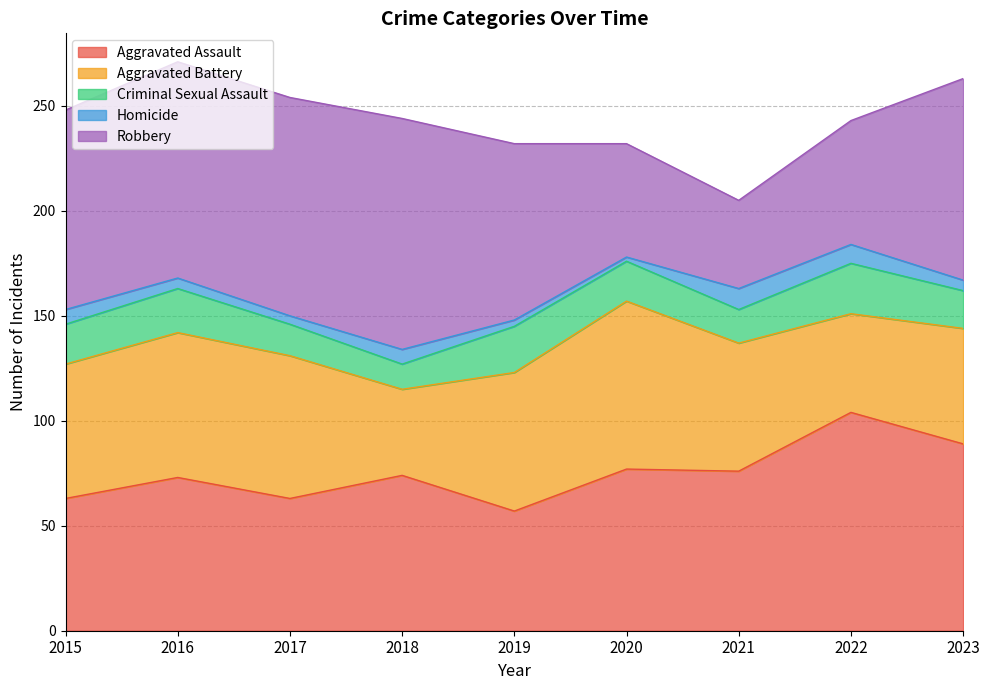

What is the value of the Homicide point at the 1st from the left?

7